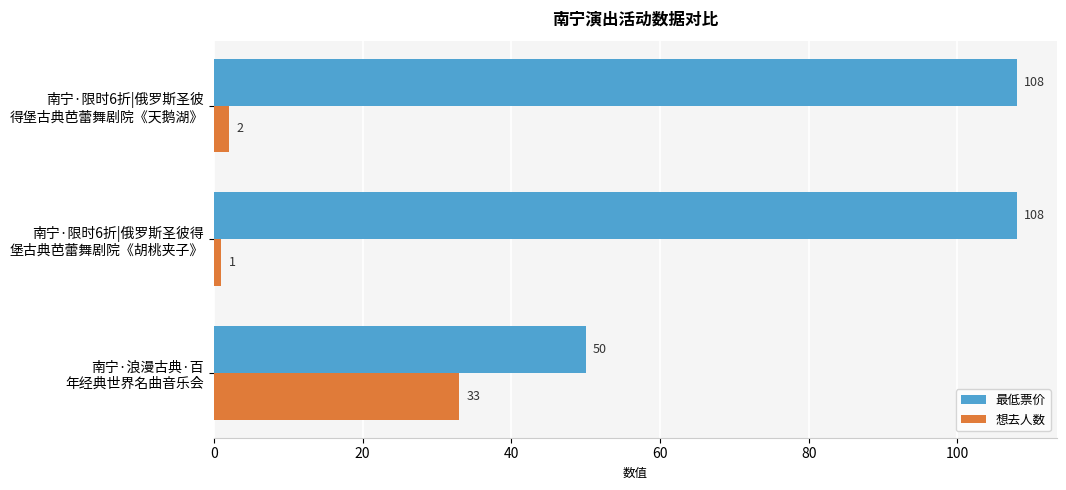

List the series in order of their overall mean, highest first.

最低票价, 想去人数